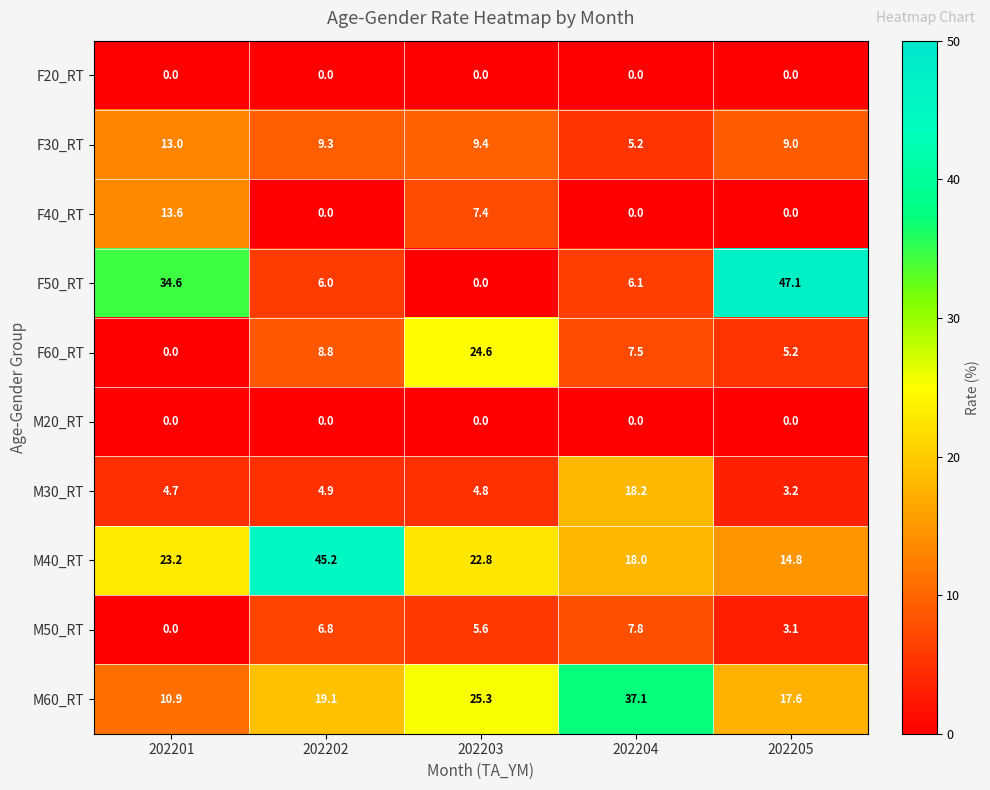

Which series has the widest spread of values?

F50_RT